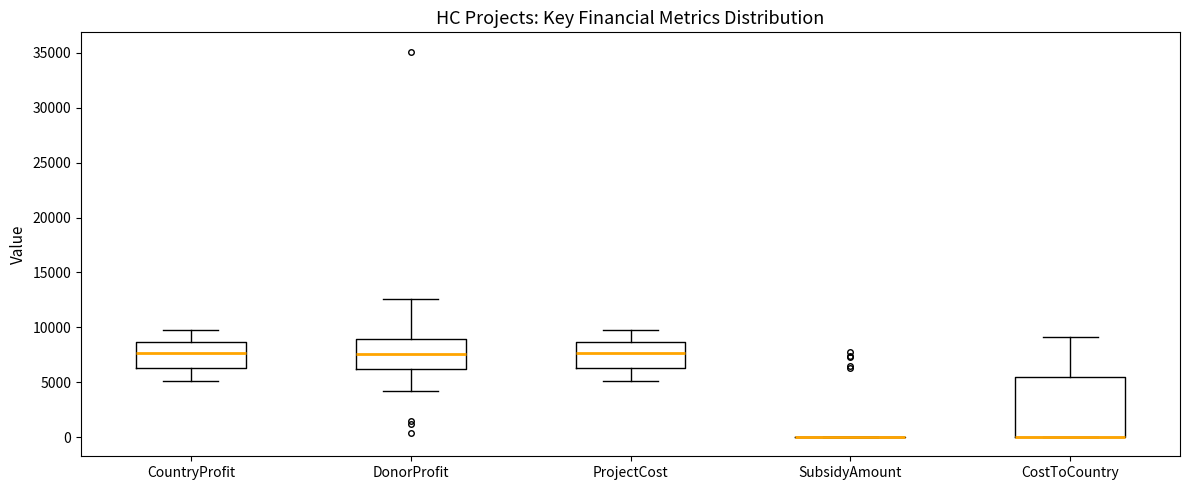

Reading left to right, read every box against the y-axis: the position of its median line, the range the box covers, and the ends of its whiskers. The values are not printed on the chart, so give them approximately, as read against the axis.

CountryProfit: median 7500, box 6500 to 8500, whiskers 5000 to 9500
DonorProfit: median 7500, box 6000 to 9000, whiskers 4000 to 12500
ProjectCost: median 7500, box 6500 to 8500, whiskers 5000 to 9500
SubsidyAmount: box collapsed to a line at 0, whiskers 0 to 0
CostToCountry: median 0 (drawn on the box's lower edge), box 0 to 5500, whiskers 0 to 9000